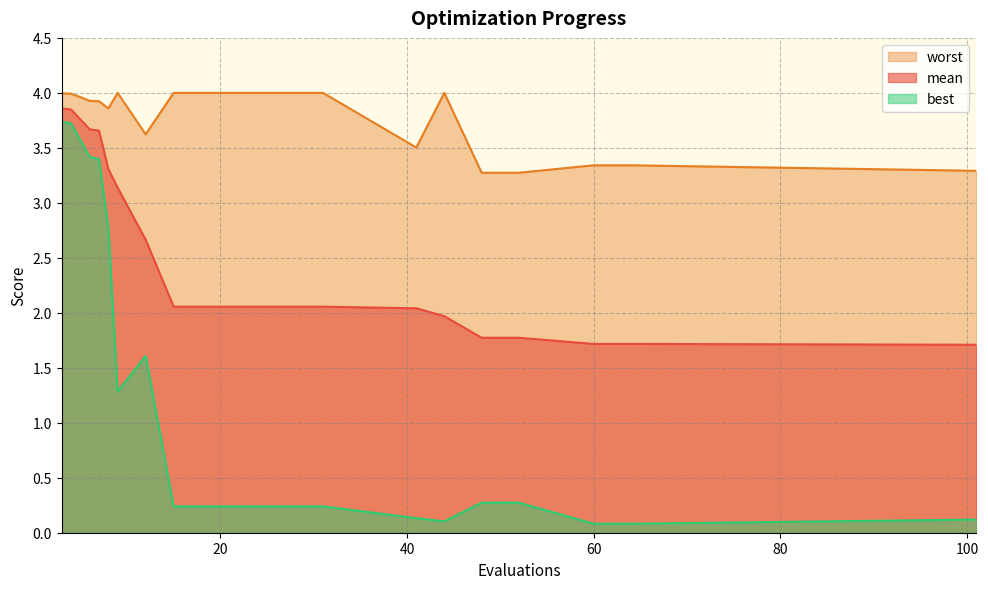

Is it true that mean equals 2.6 at 52?

False